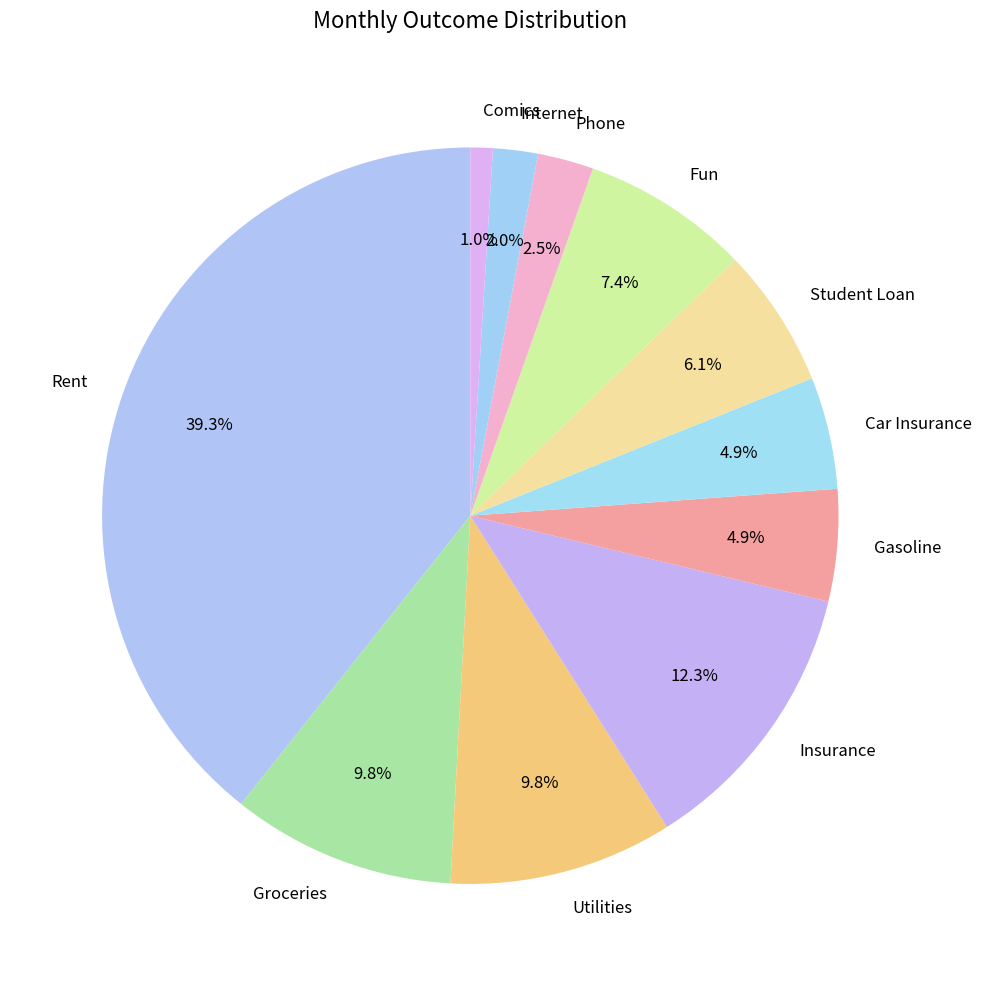

To the nearest percent, what is the difference between the Insurance and Student Loan slice percentages?

6%